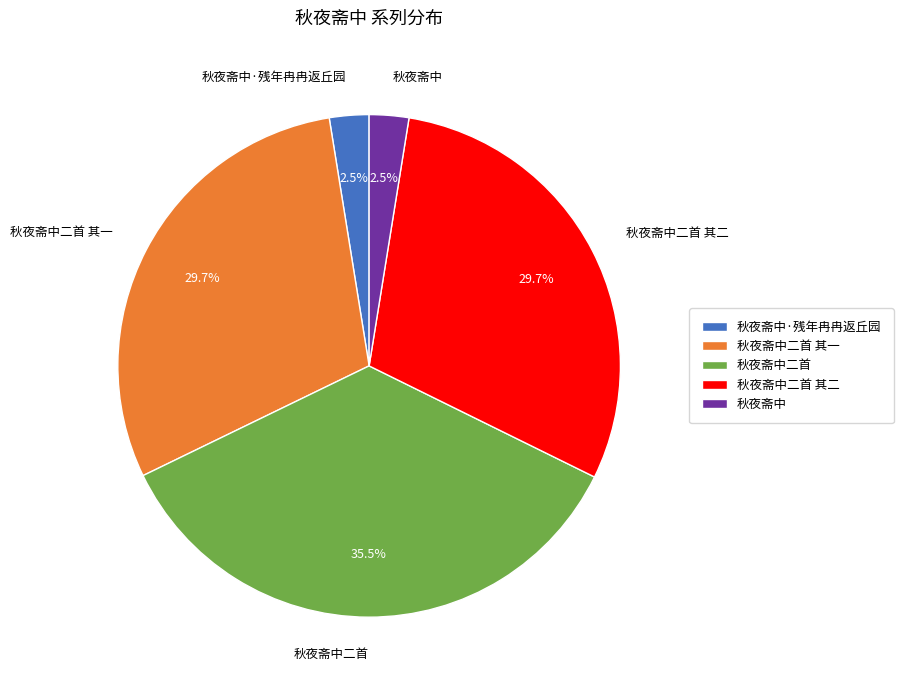

How many segments does this pie chart have?

5